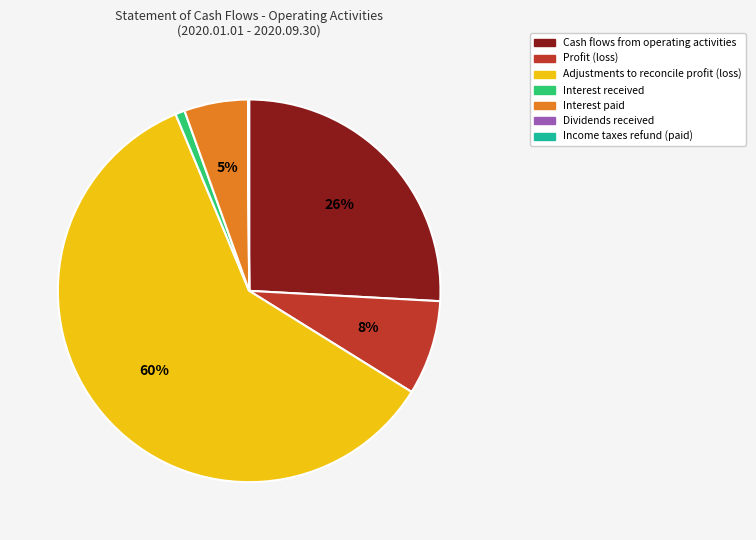

To the nearest percent, what is the average slice percentage?

14%